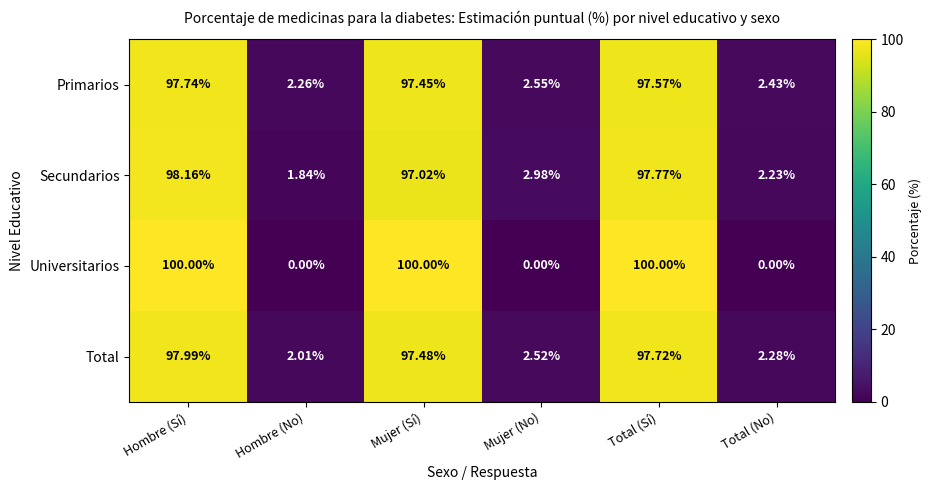

Which category has the lowest value in the Secundarios series?

Hombre (No)